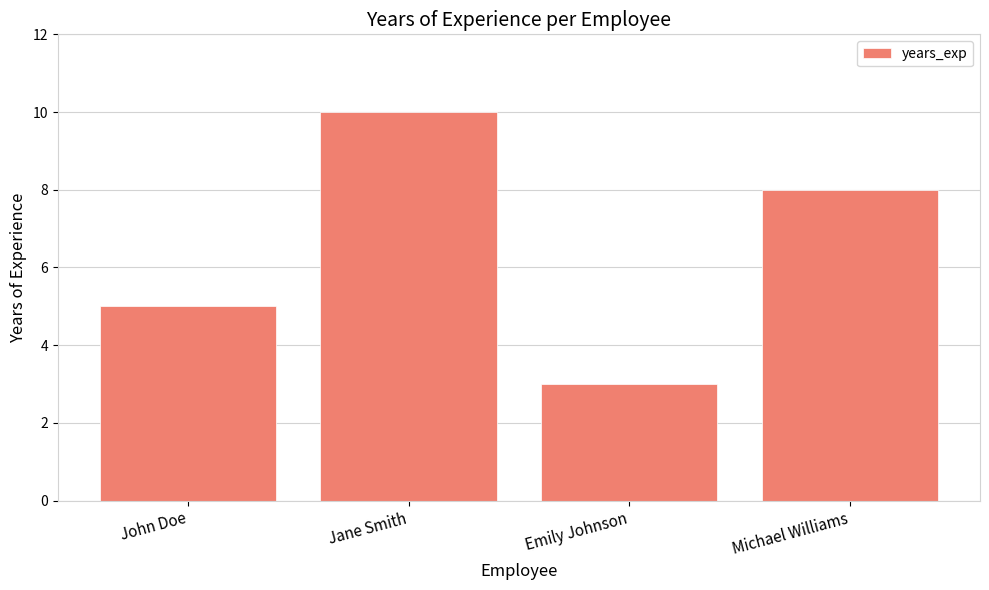

Rank the categories by value from highest to lowest.

Jane Smith, Michael Williams, John Doe, Emily Johnson